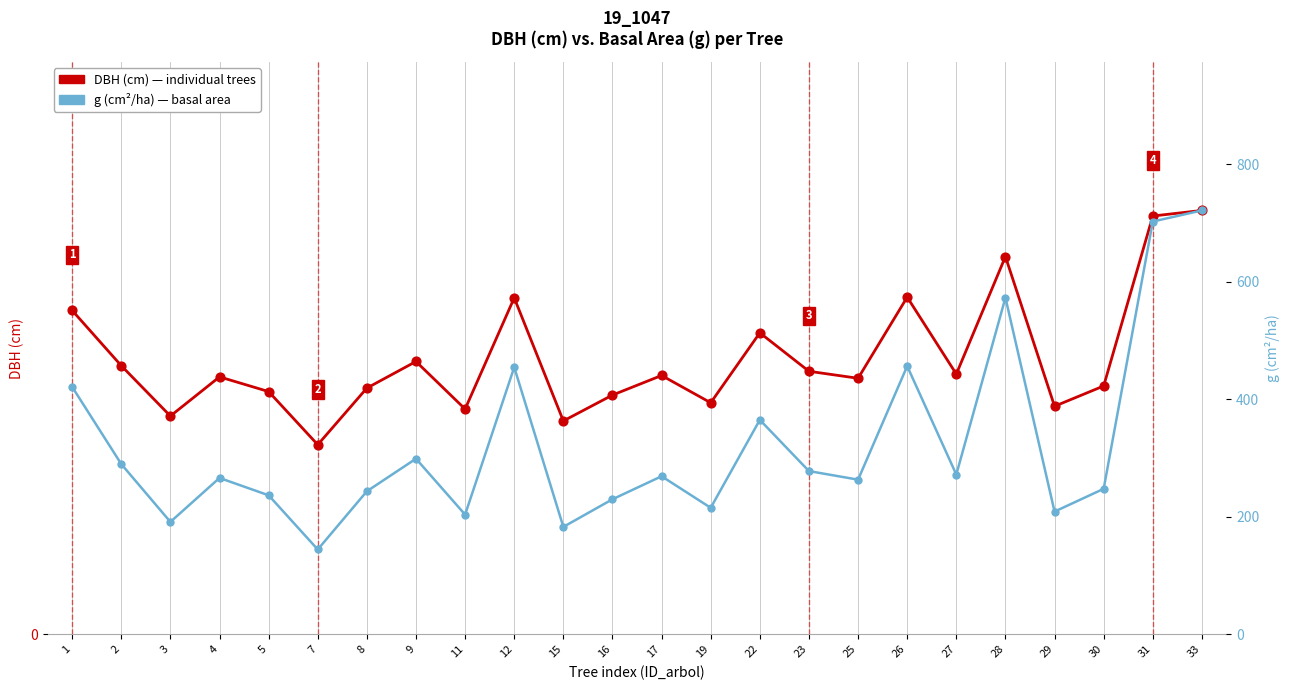

Which series has the largest Y range (max minus min)?

g (cm²/ha)